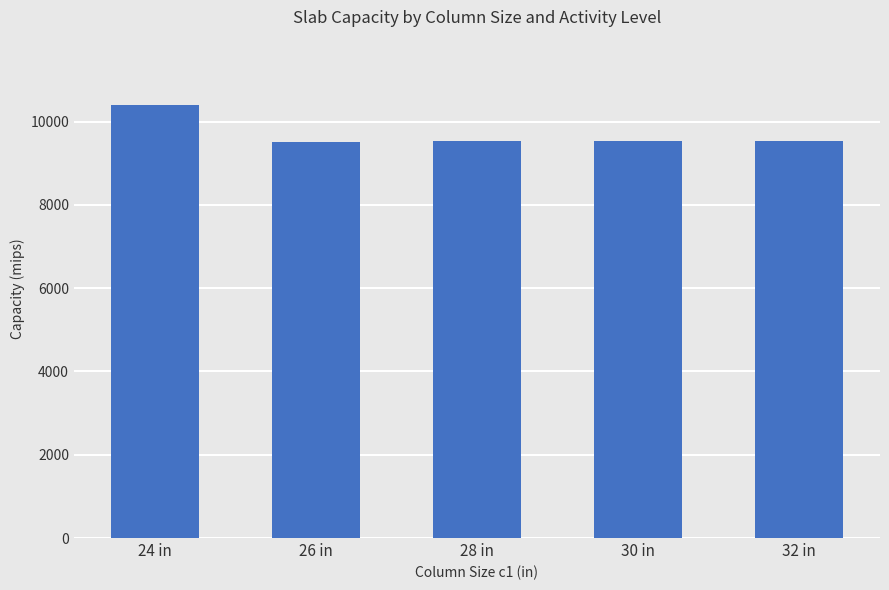

True or false: the data shows 4481 at 26 in.

False